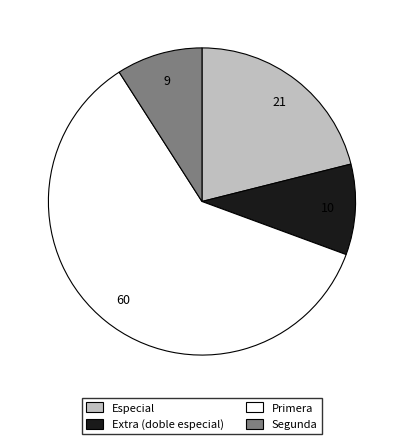

Between Segunda and Especial, which is larger?

Especial